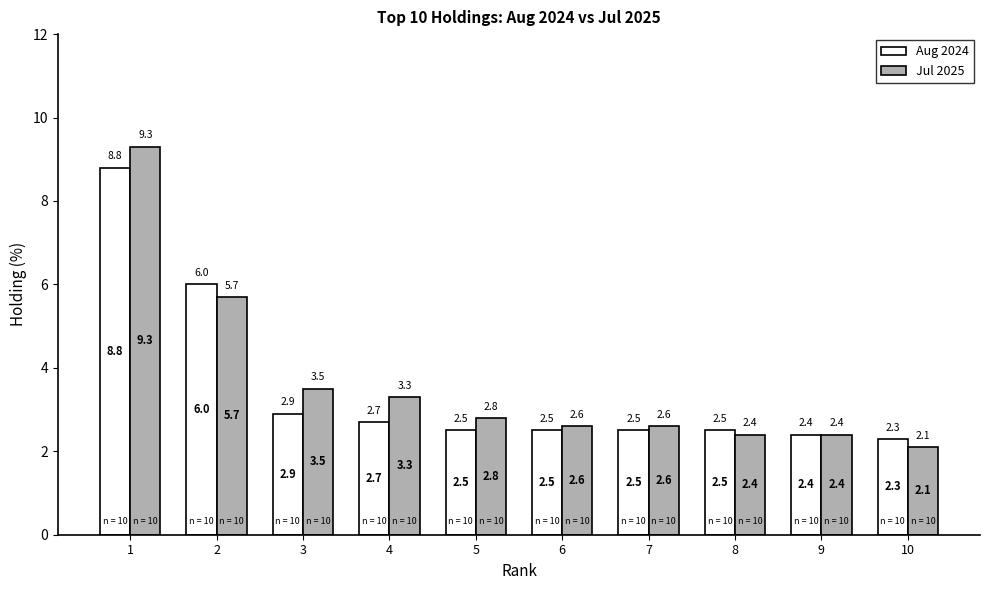

What is the value of the Aug 2024 bar at the 1st from the left?

8.8